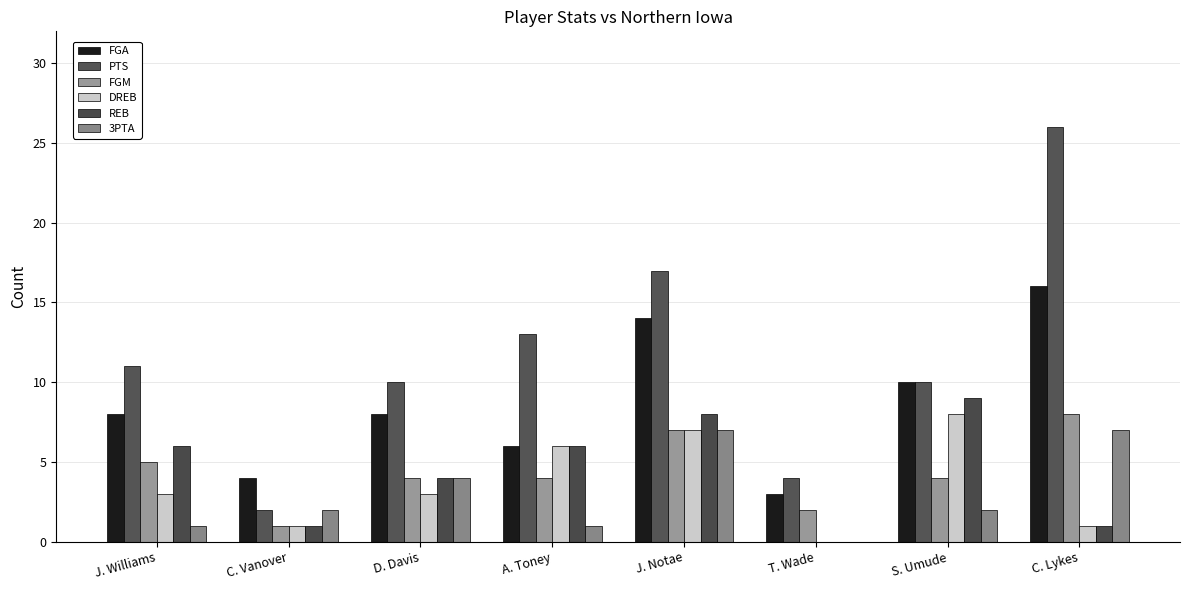

How many FGA values are between 6 and 14?

5